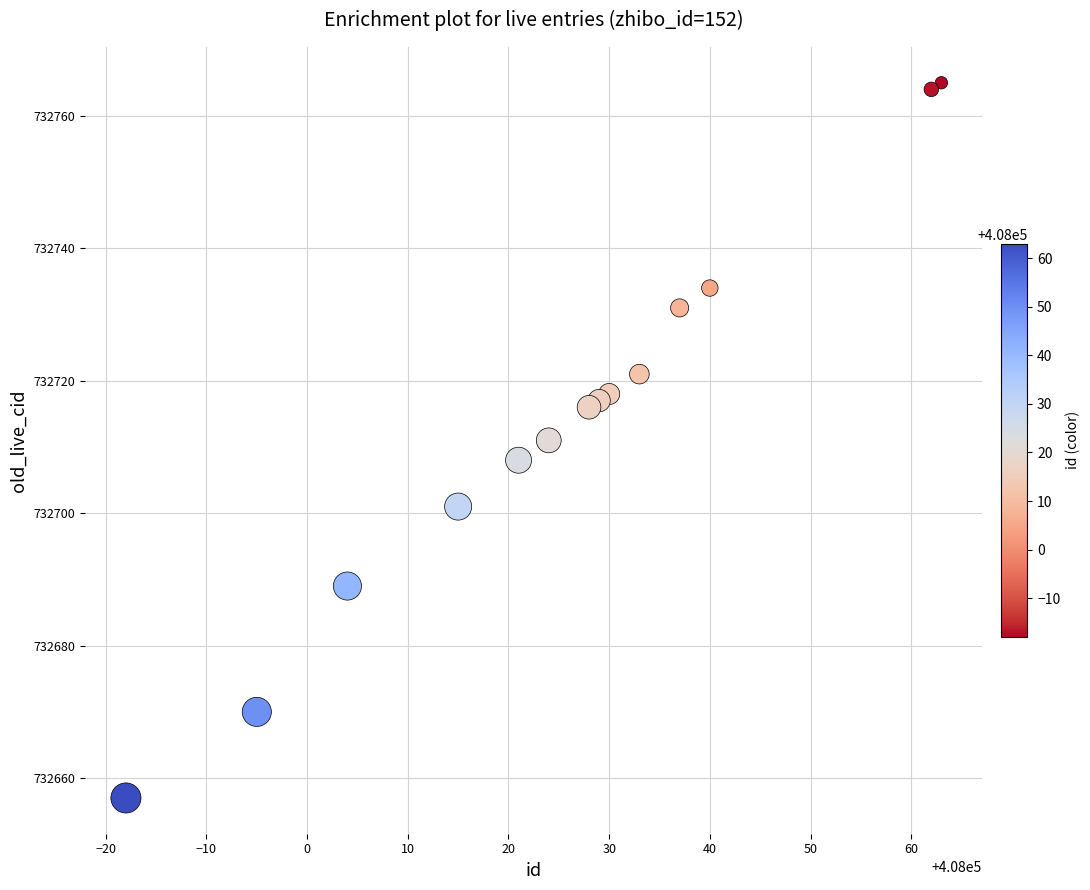

What is the range of X values (max minus min)?

81